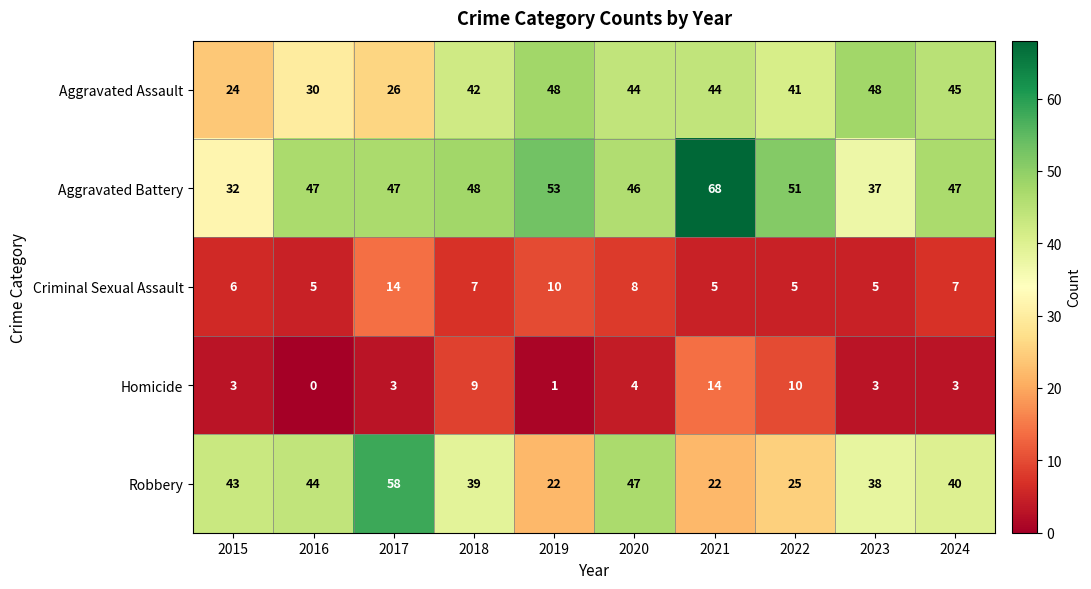

True or false: Aggravated Assault has a value of 44 at 2021.

True